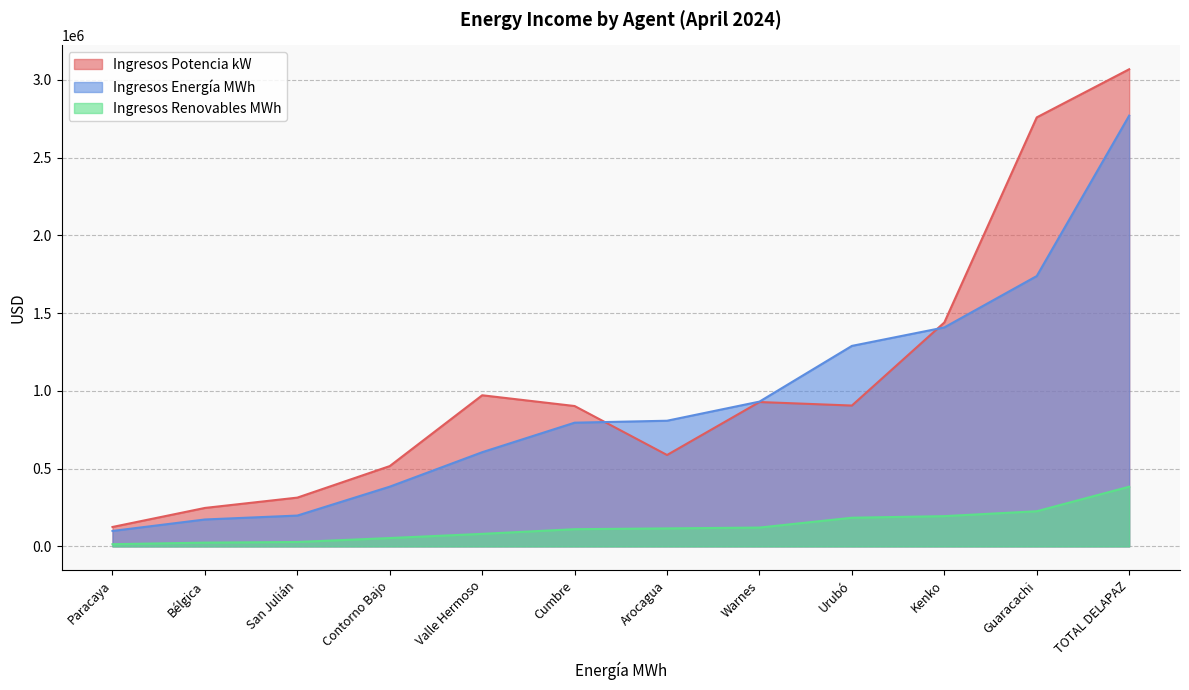

The Ingresos Energía MWh series shows 99132.4 at Paracaya. True or false?

True